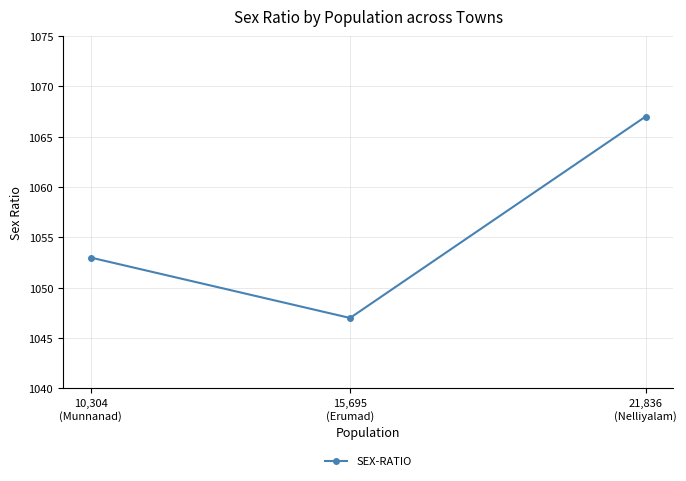

The chart shows a value of 1677 at 10,304
(Munnanad). True or false?

False